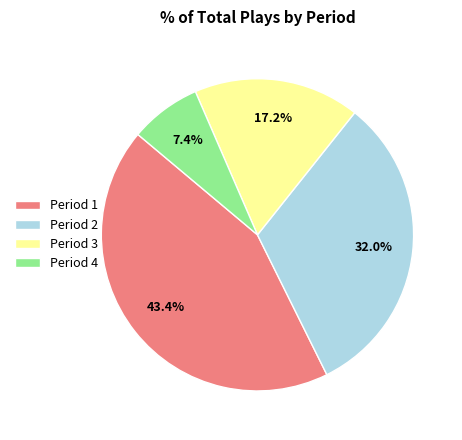

Which slice is the smallest?

Period 4